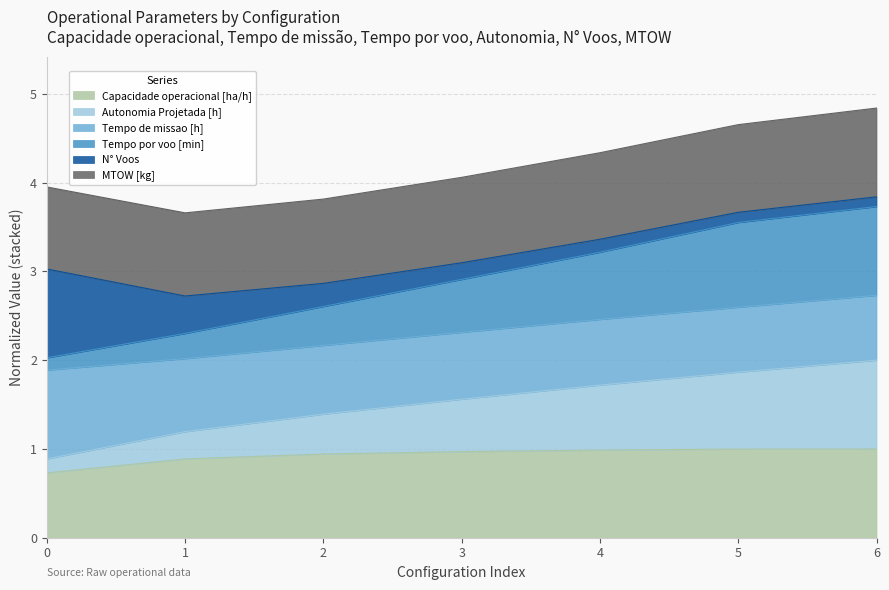

Which has a higher value, 6 or 1?

6